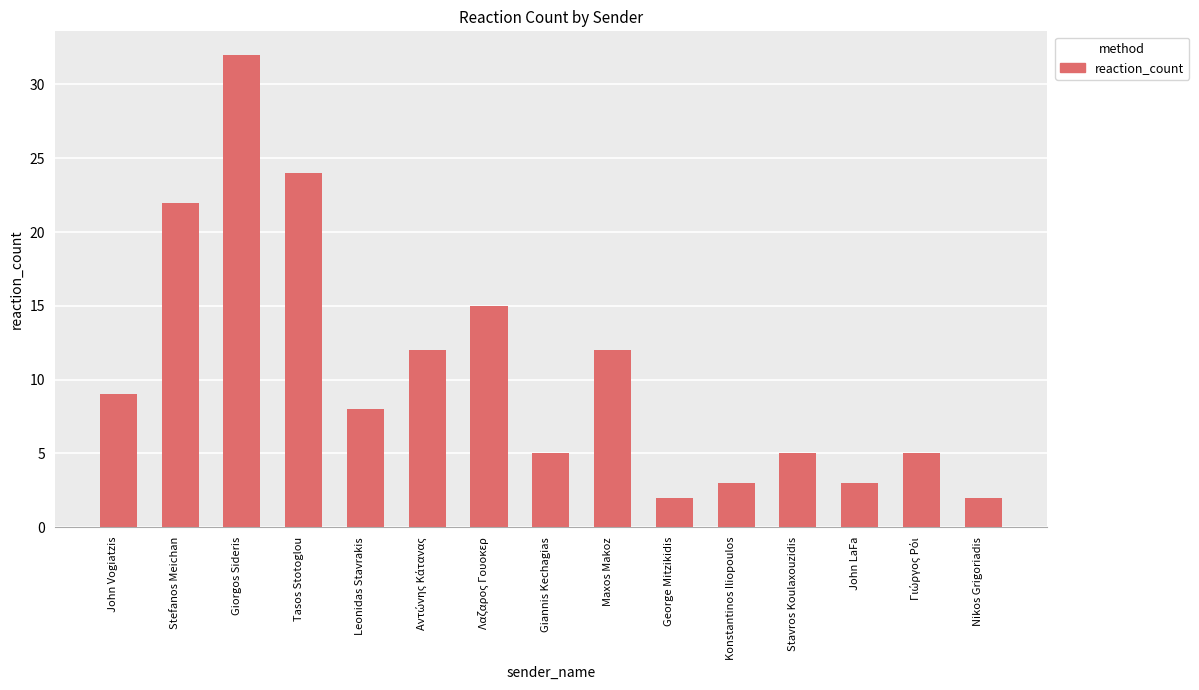

At which category does the chart reach its peak across all series?

Giorgos Sideris